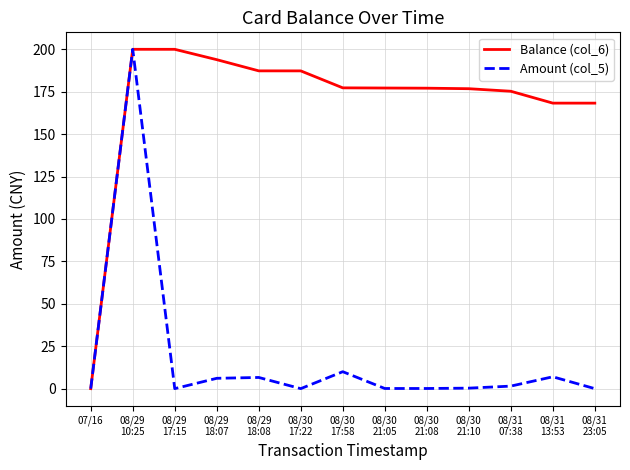

Which series has the largest total across all categories?

Balance (col_6)